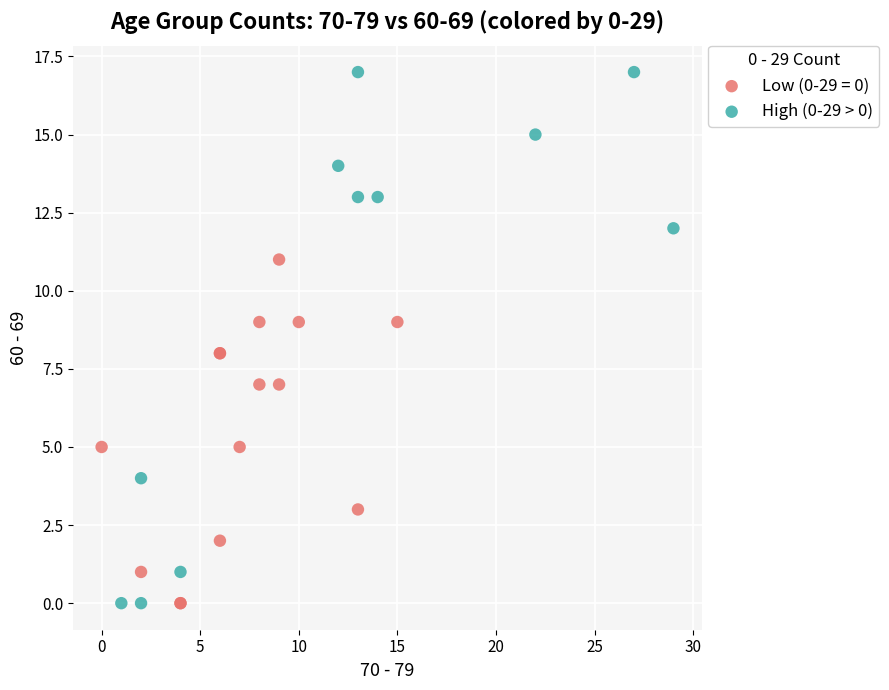

Which series reaches the maximum Y coordinate?

High (0-29 > 0)